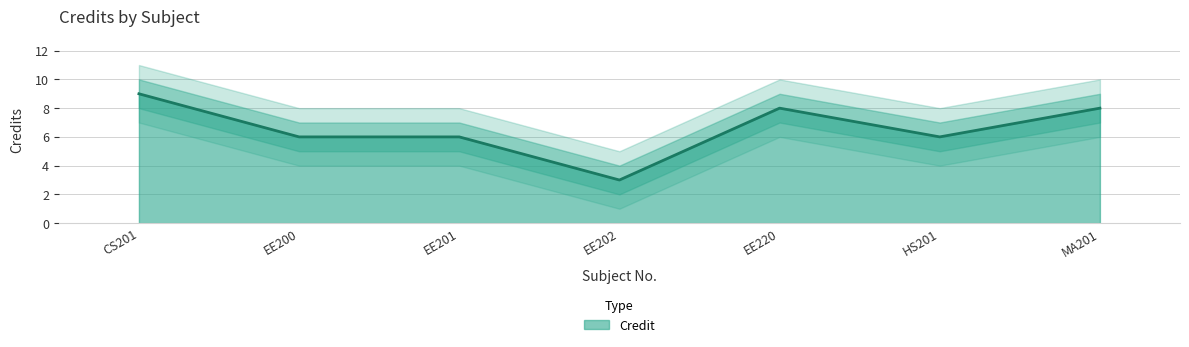

True or false: Credit_lower and Credit_upper intersect in this chart.

False